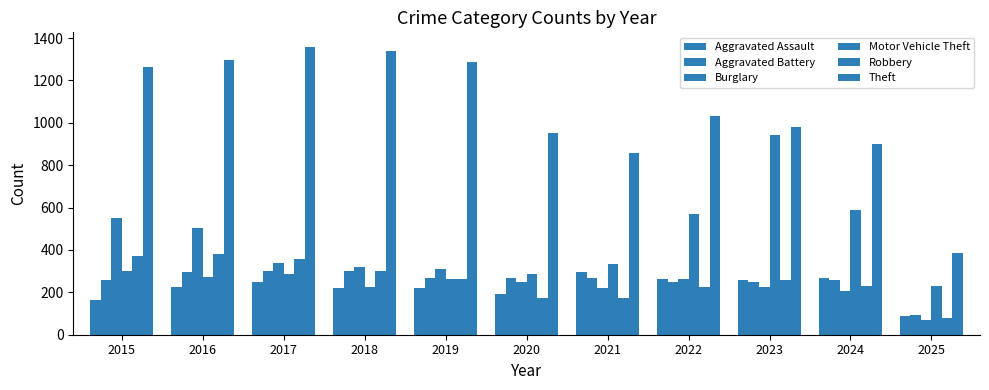

What is the difference between the maximum and minimum values in the Aggravated Assault series?

206